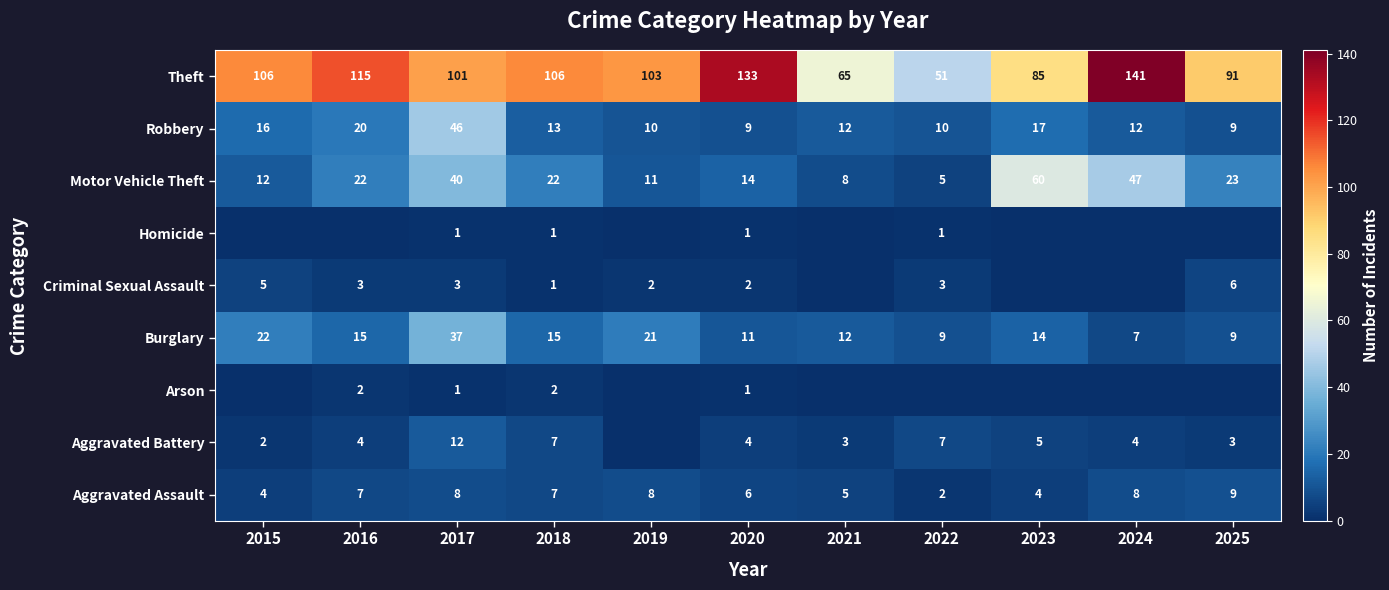

The Aggravated Assault series shows 4 at 2022. True or false?

False